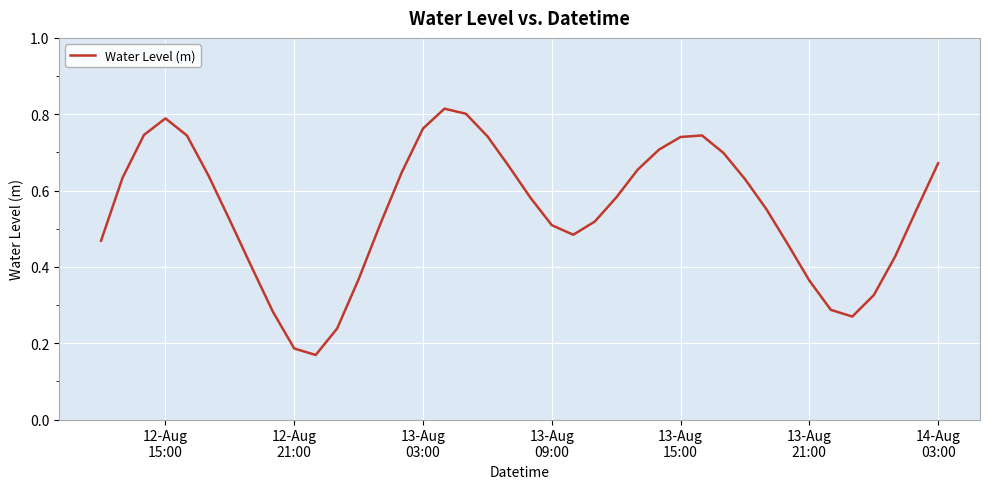

Reading right to left, list all the values displayed in this chart.

0.7	0.6	0.4	0.3	0.3	0.3	0.4	0.5	0.6	0.6	0.7	0.7	0.7	0.7	0.7	0.6	0.5	0.5	0.5	0.6	0.7	0.7	0.8	0.8	0.8	0.6	0.5	0.4	0.2	0.2	0.2	0.3	0.4	0.5	0.6	0.7	0.8	0.7	0.6	0.5